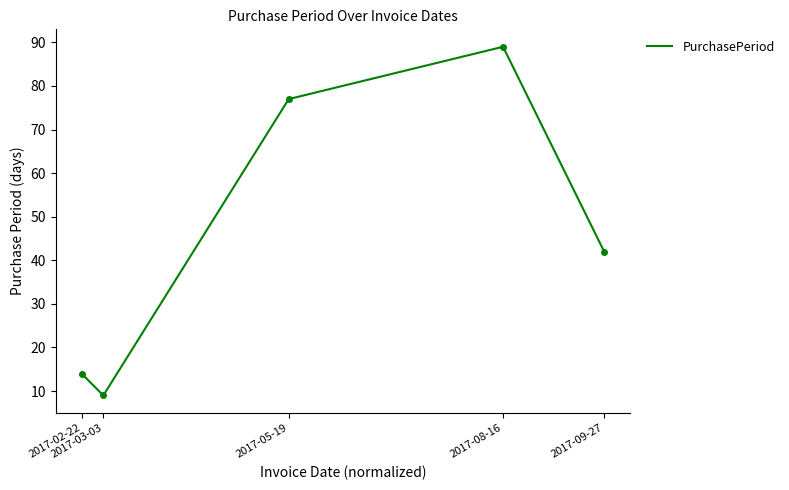

True or false: the data has more than 2 interior local peaks.

False